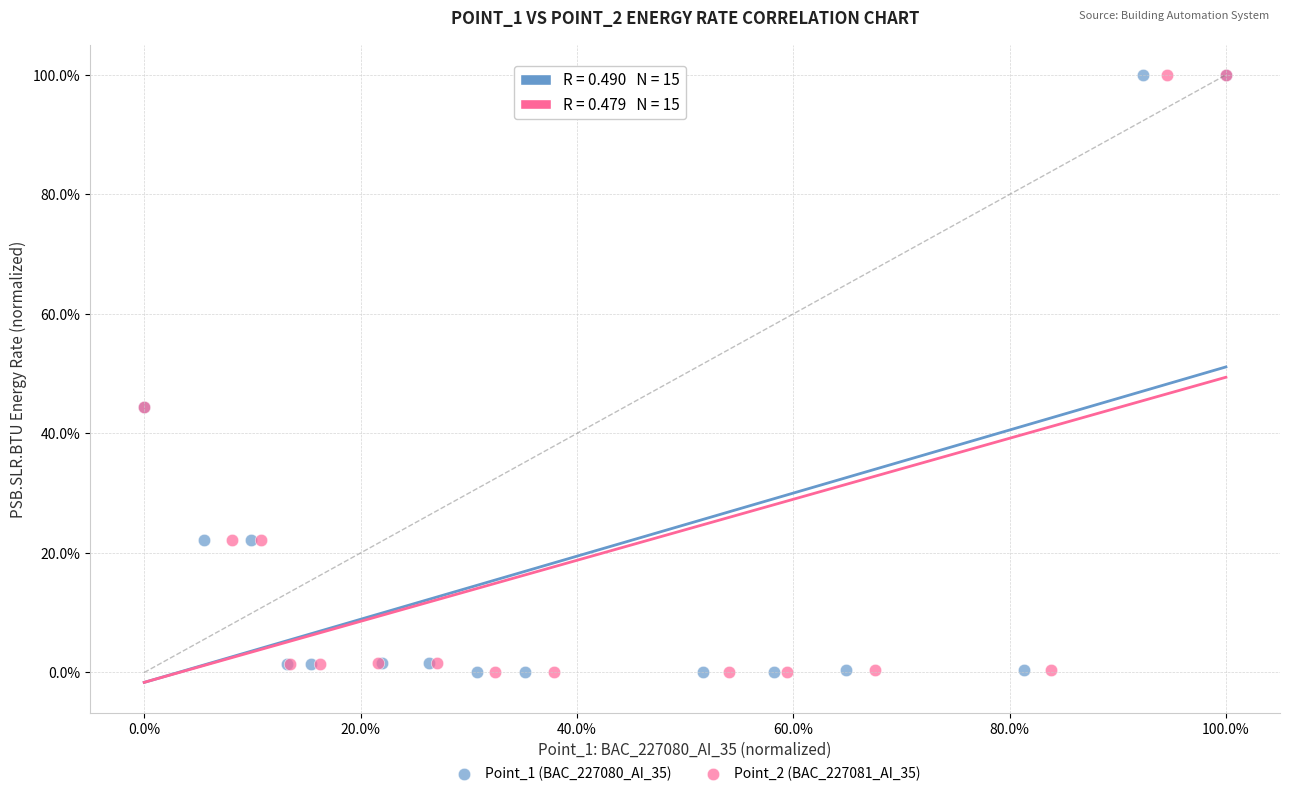

What are all the series names shown in the legend?

Point_1 (BAC_227080_AI_35), Point_2 (BAC_227081_AI_35)